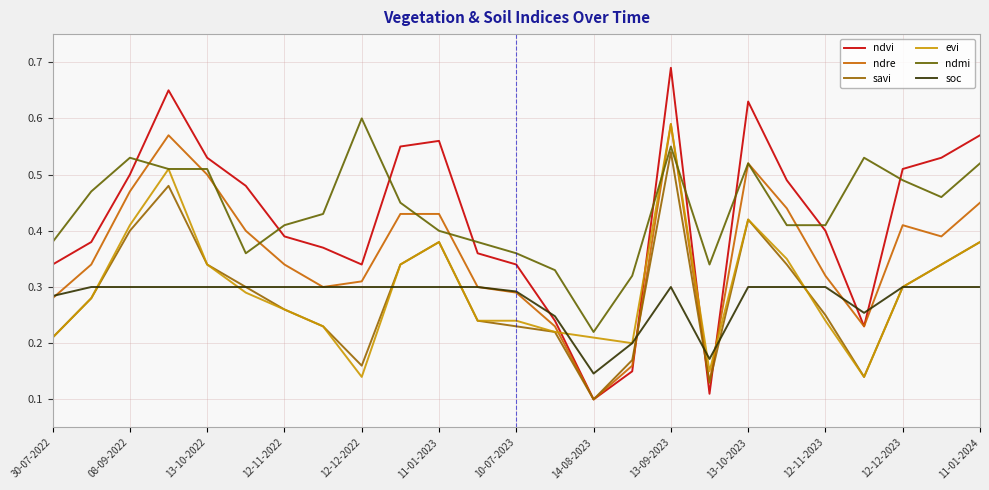

True or false: ndvi and soc cross at least once.

True